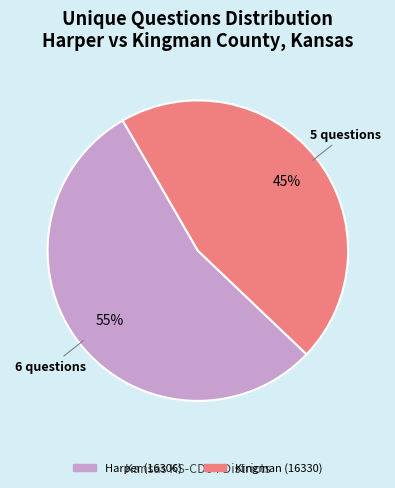

Does Harper (16306) account for over 50% of the chart?

Yes